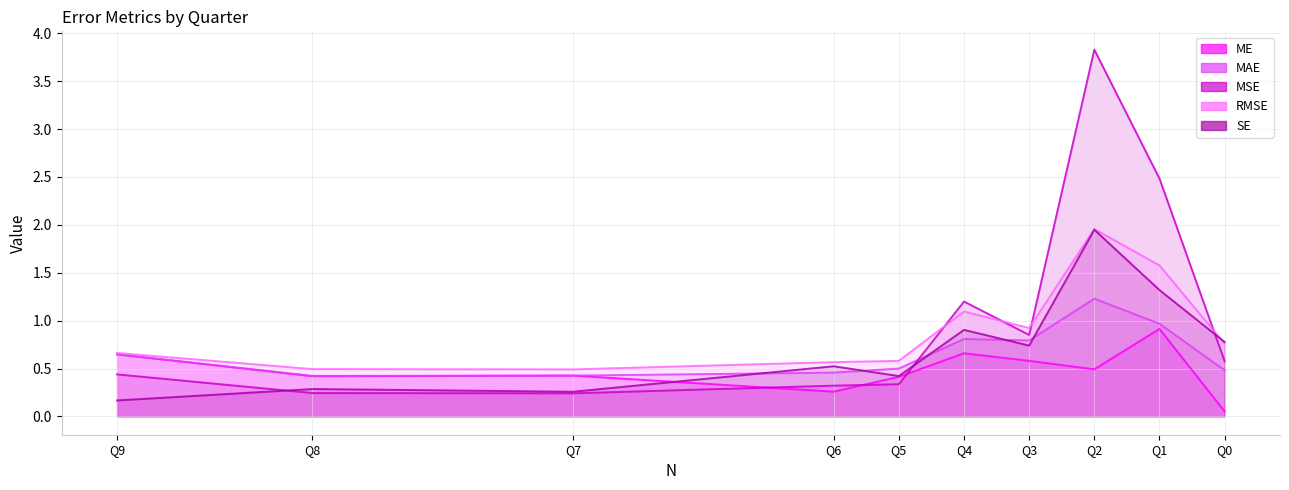

Where is the first local minimum for RMSE?

Q3